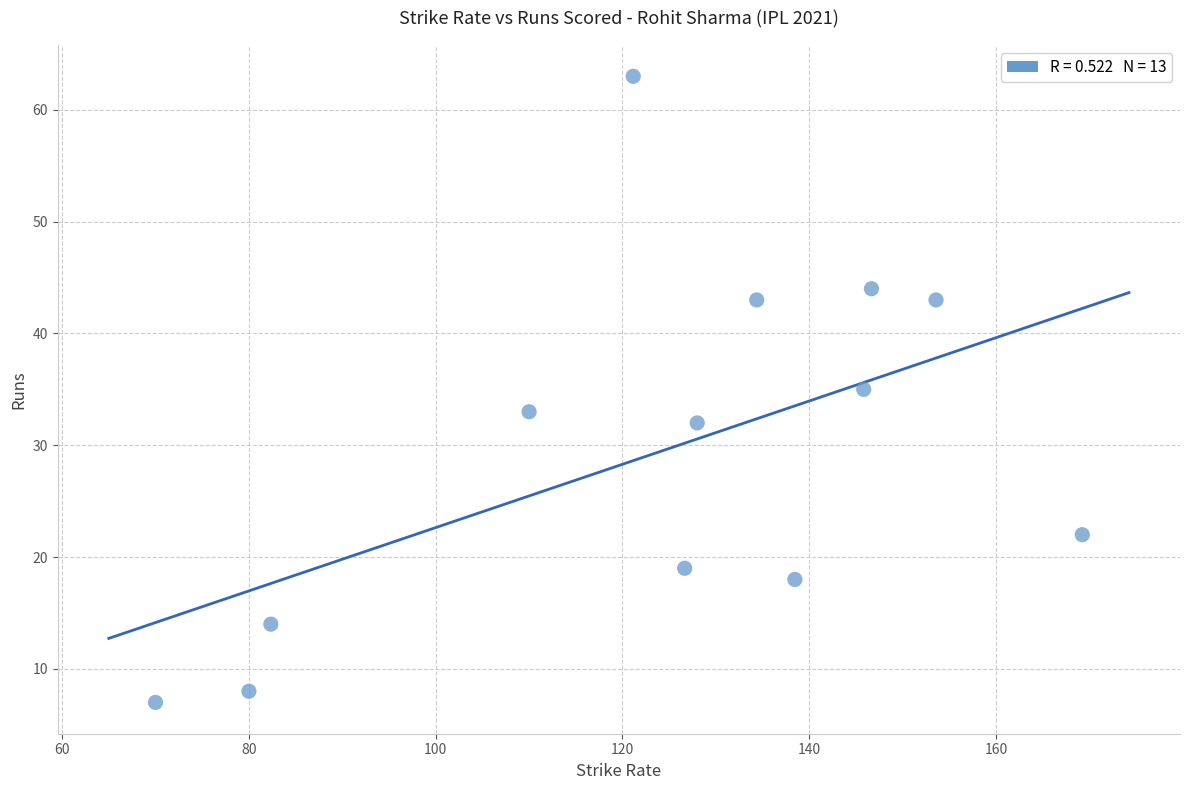

What is the range of Y values (max minus min)?

56